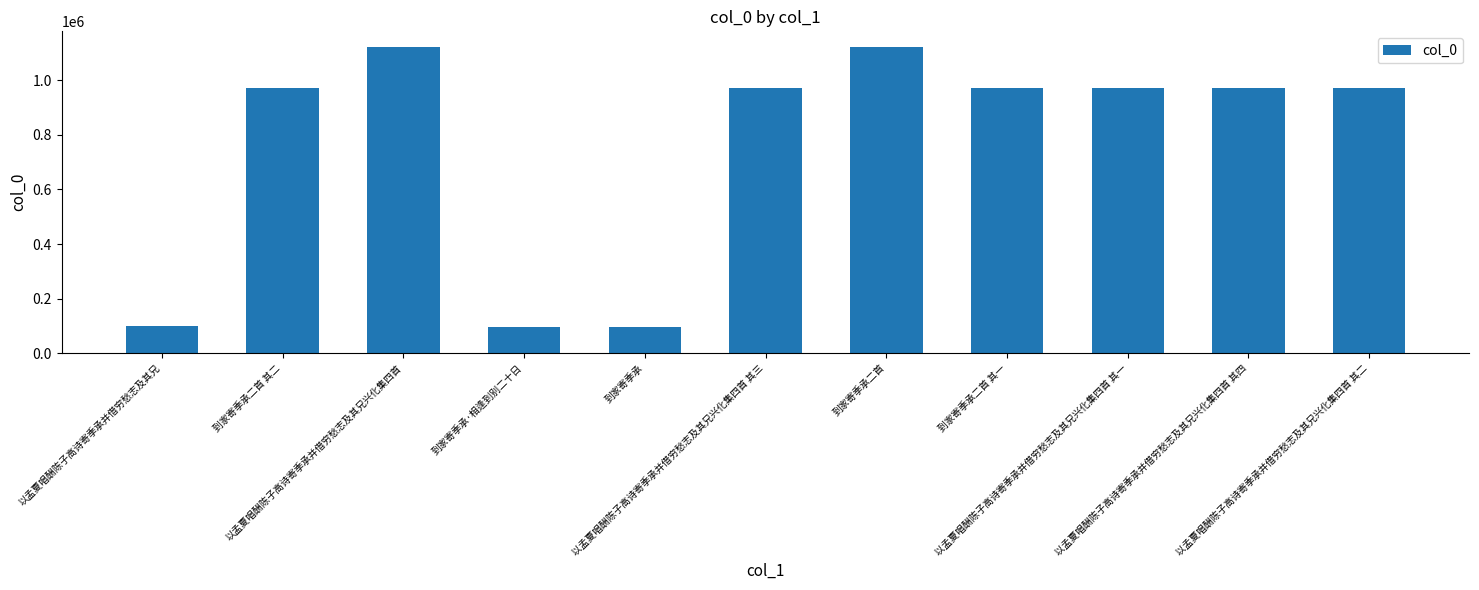

What is the label of the 2nd bar from the left?

到家寄季承二首 其二